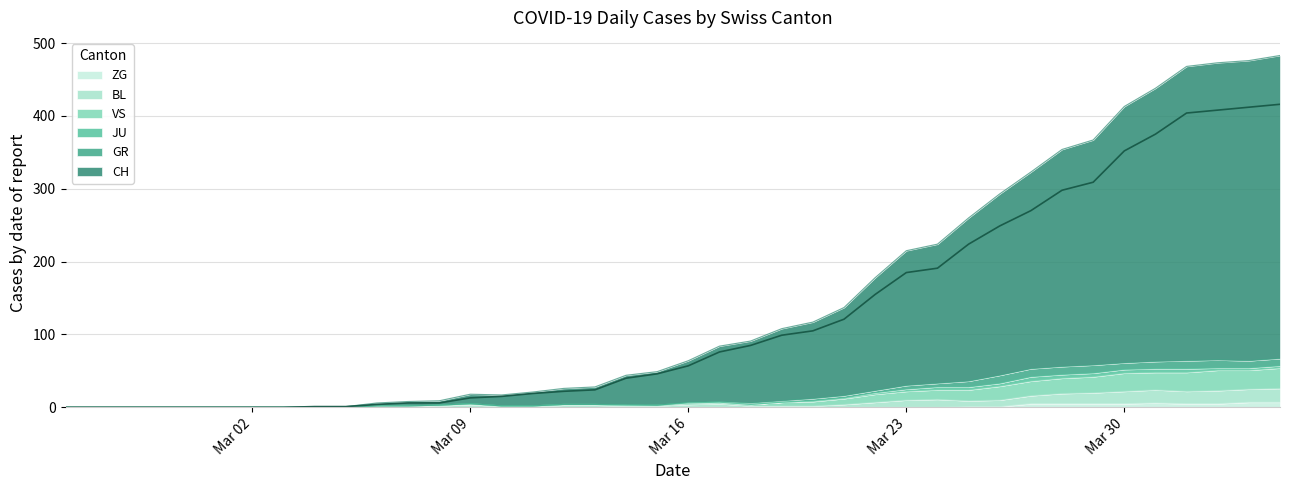

At which label does BL first exceed 3?

Mar 09